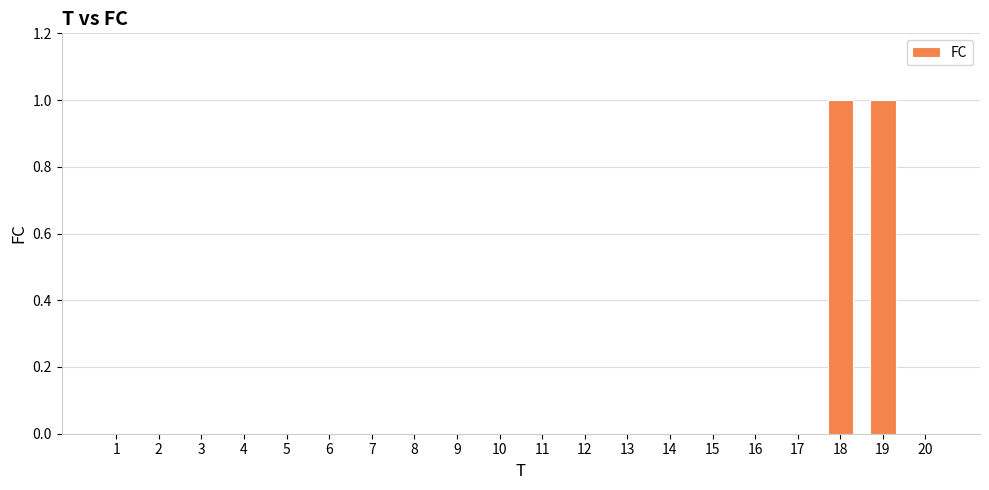

True or false: the data shows 1 at 18.

True